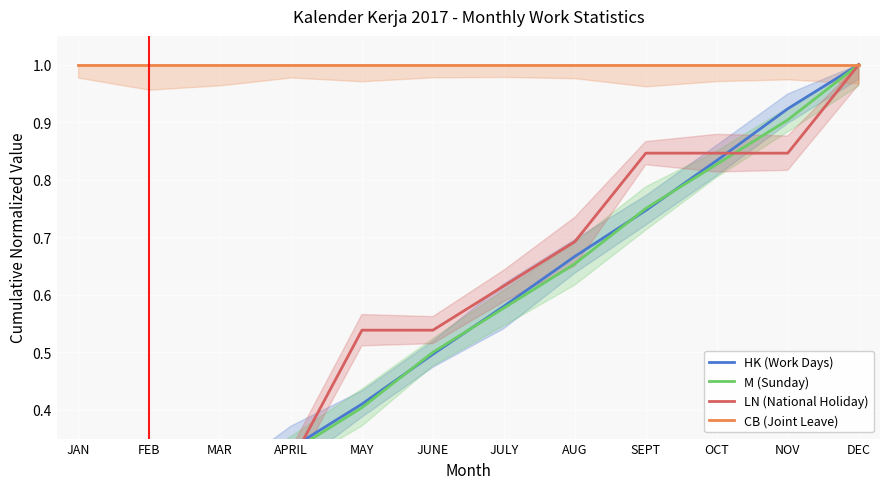

What position from the left is MAY?

5